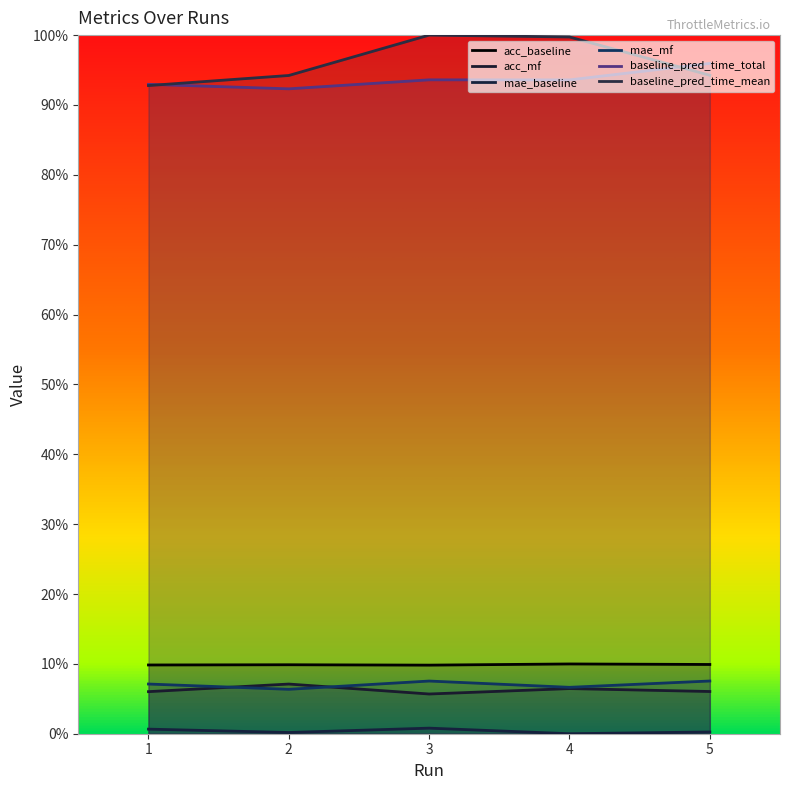

What is the sum of all acc_baseline values?

0.5